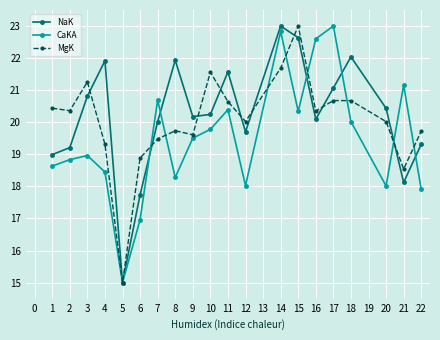

Between 11 and 16, which series saw the biggest shift?

CaKA